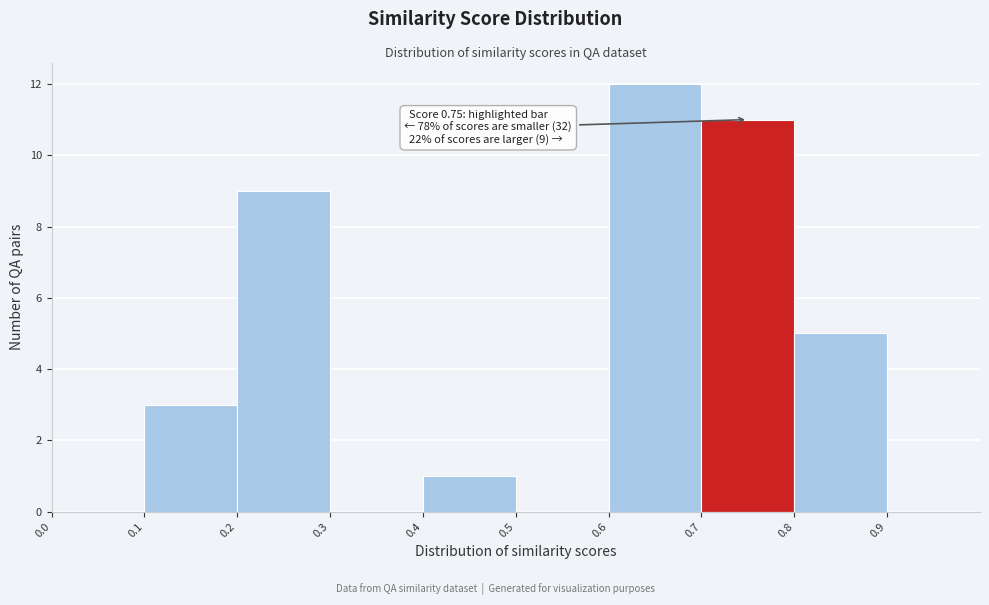

Which range on the x-axis has the tallest bar?

0.6 to 0.7